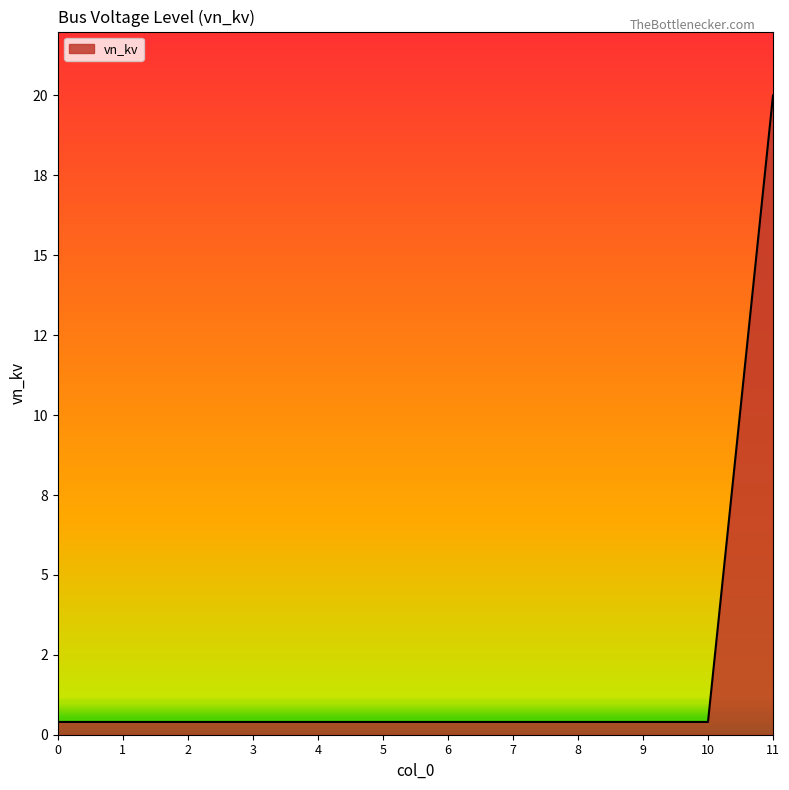

What is the sum of the values at 6 and 5?

0.8